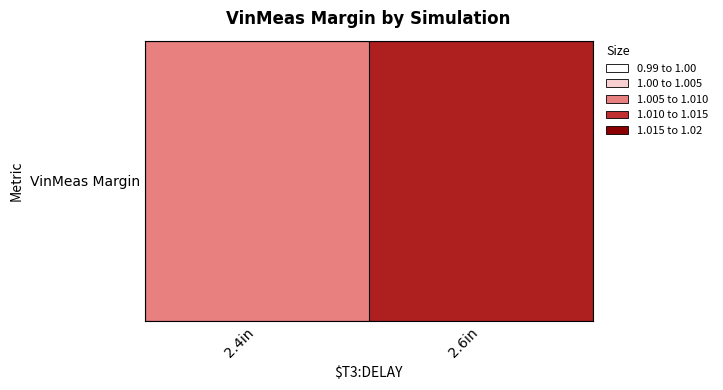

What is the greatest value displayed?

1.0